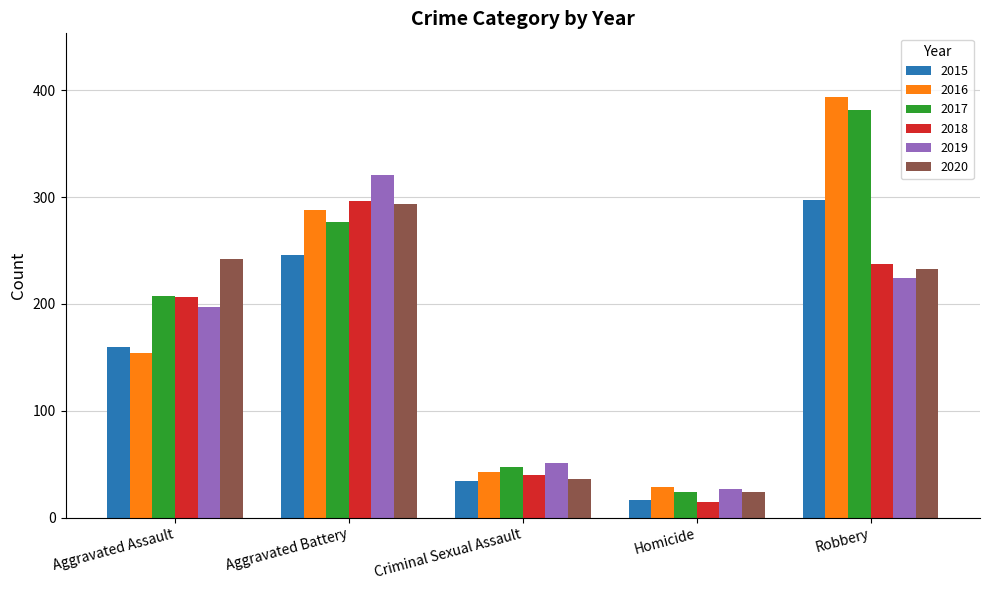

At which label does 2020 first exceed 233?

Aggravated Assault